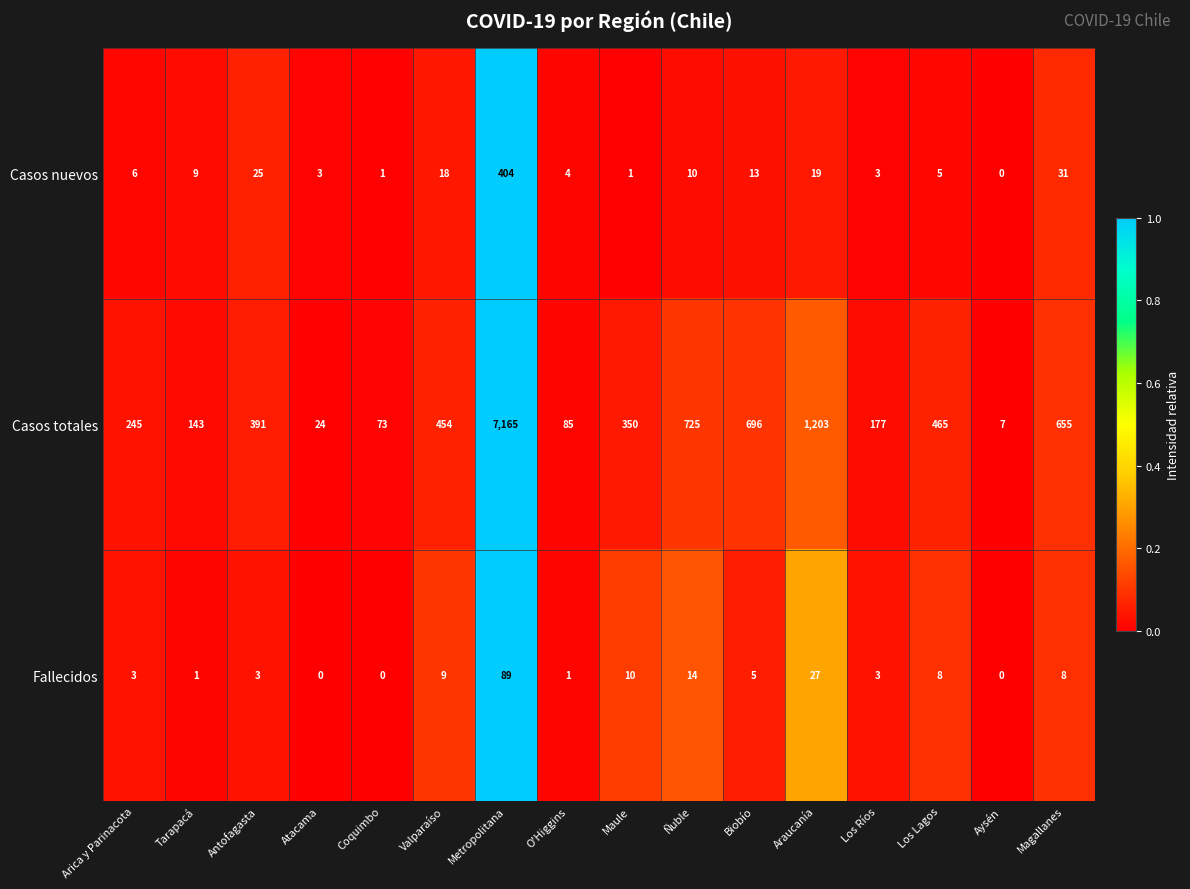

At how many categories does at least one series exceed 0?

16